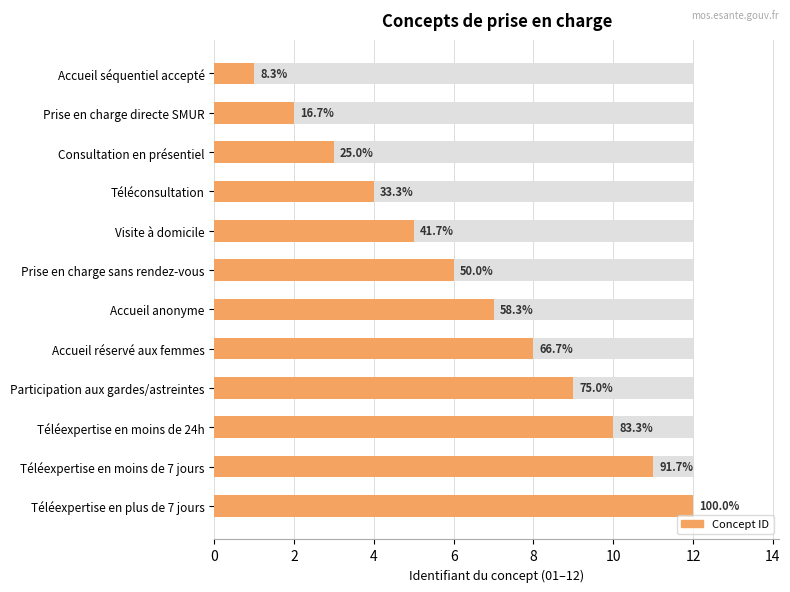

Is it true that the value at Prise en charge sans rendez-vous is 6?

True